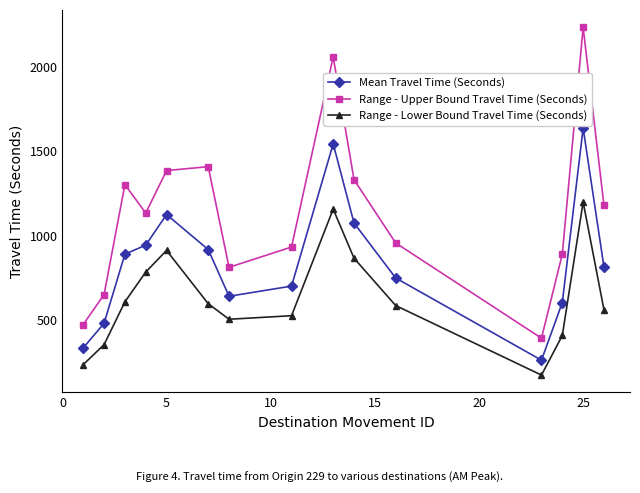

What is the maximum value for Range - Lower Bound Travel Time (Seconds)?

1199